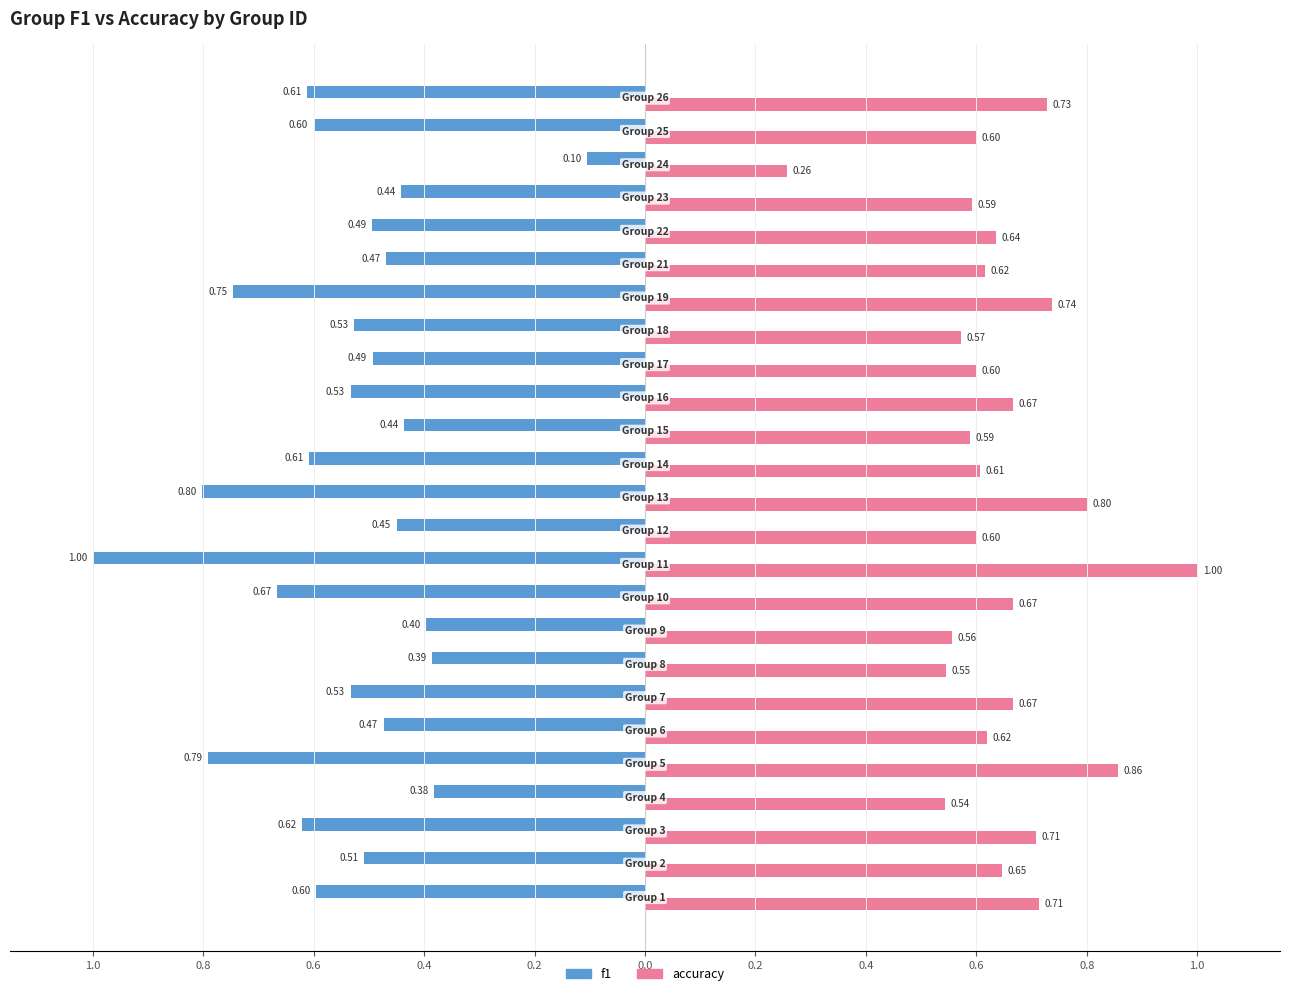

What are all the series names shown in the legend?

f1, accuracy